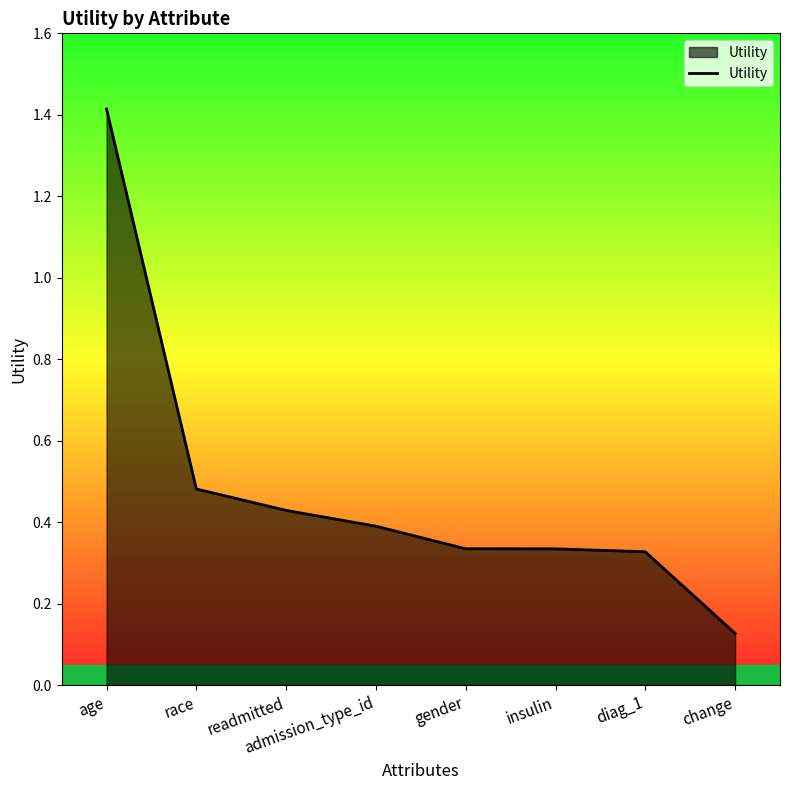

Which category has the highest value across all series?

age